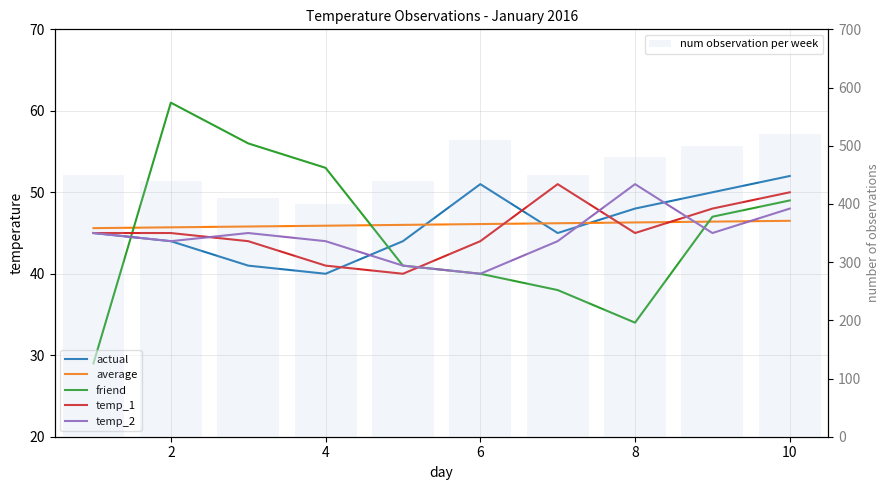

What is the sum of all temp_2 values?

447.0